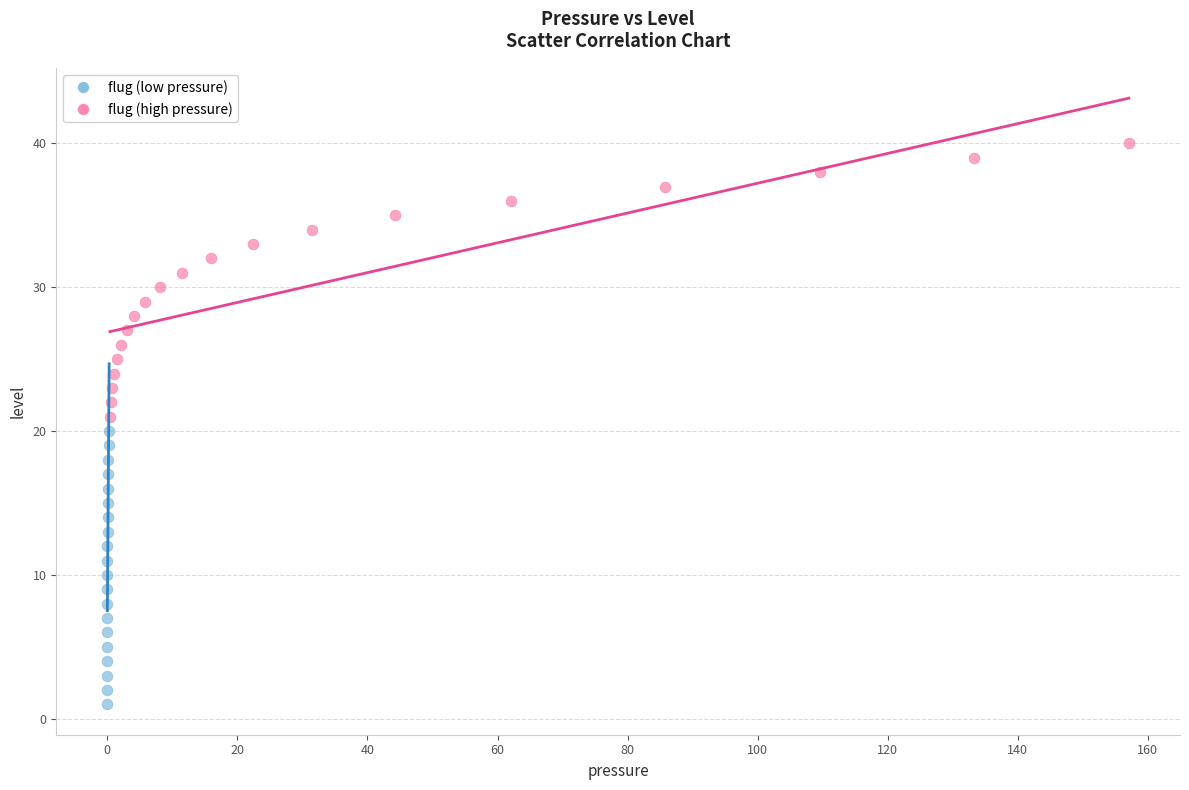

What are all the series names shown in the legend?

flug (low pressure), flug (high pressure)